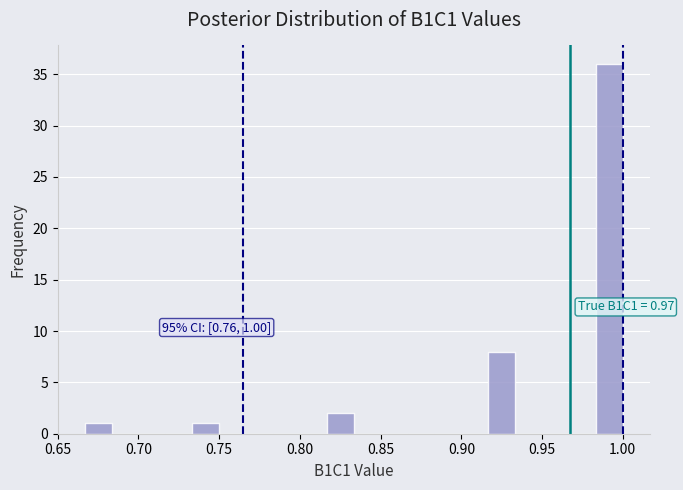

Read against the x-axis, roughly where is the centre of the tallest bar?

0.990